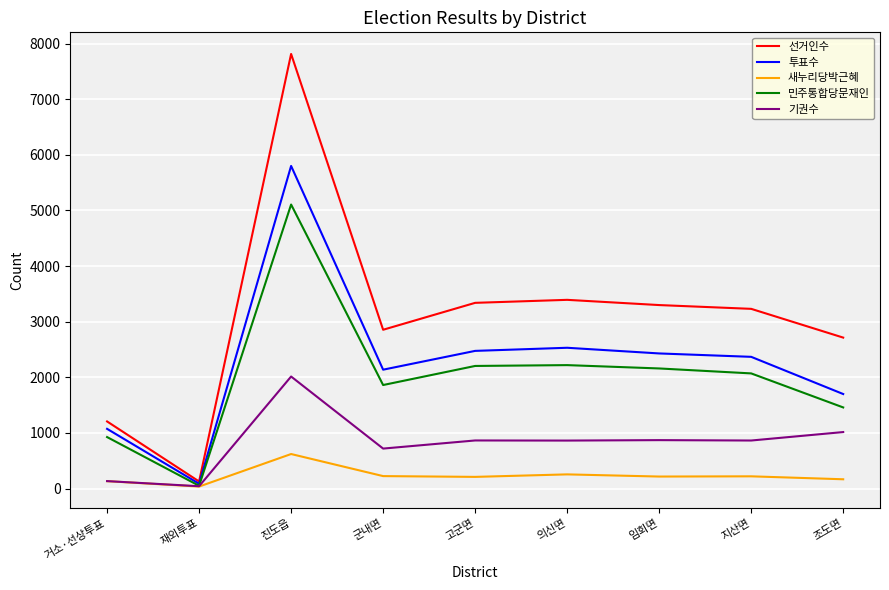

How many values in the 투표수 series are below 2368?

4